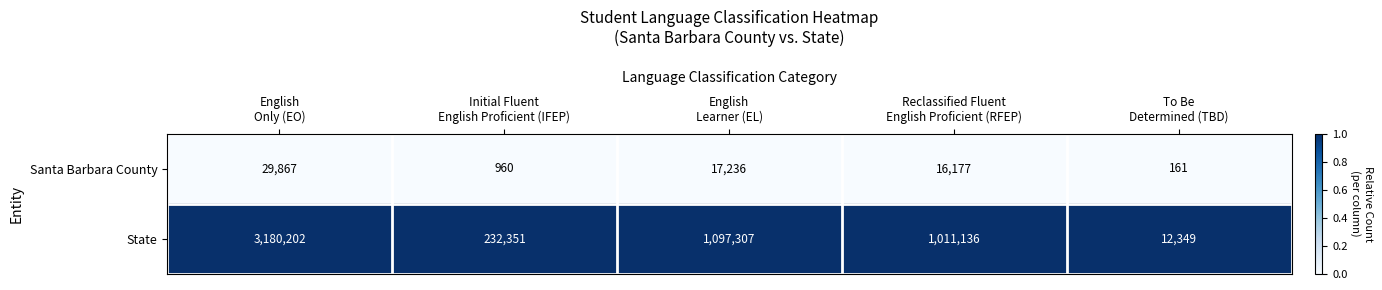

Which series has the largest total across all categories?

State